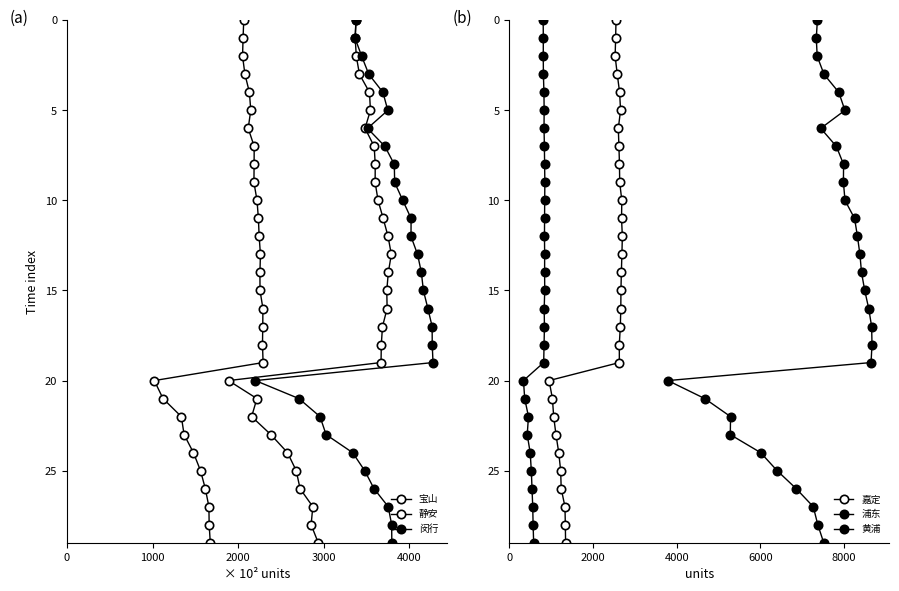

Which series has the largest range (max minus min)?

宝山